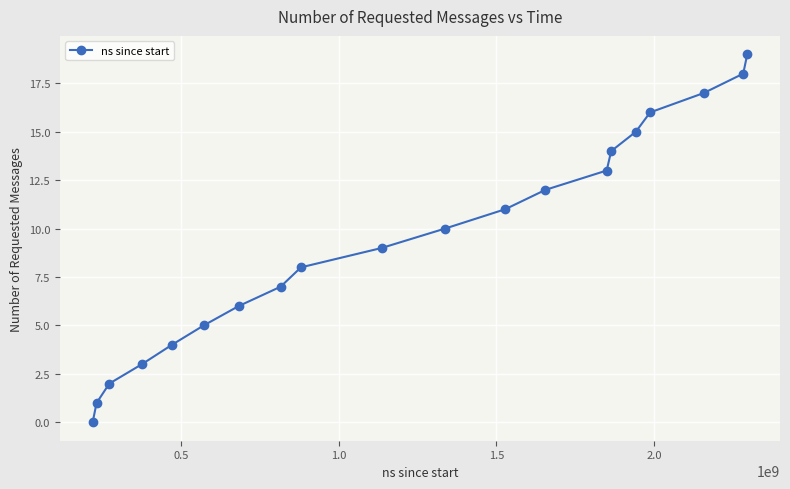

How many distinct data groups are displayed?

1